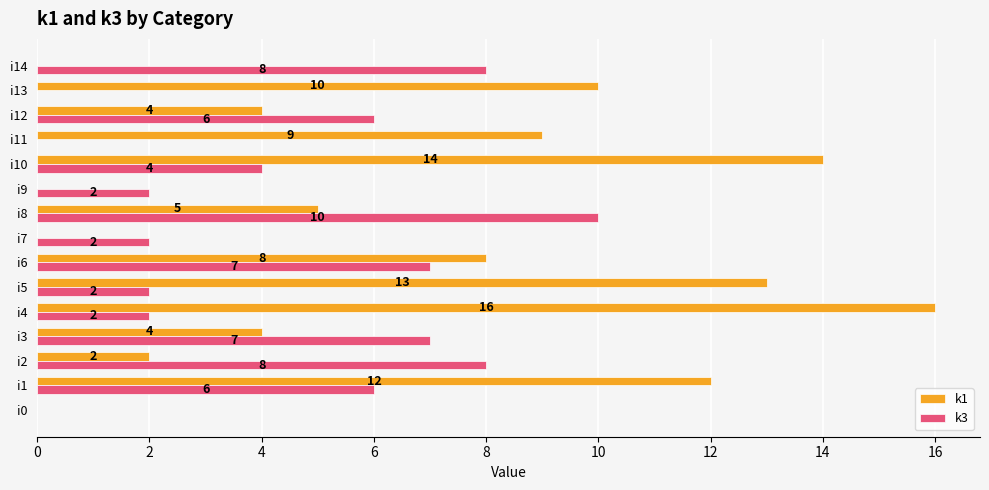

True or false: k3 has a value of 10 at i8.

True